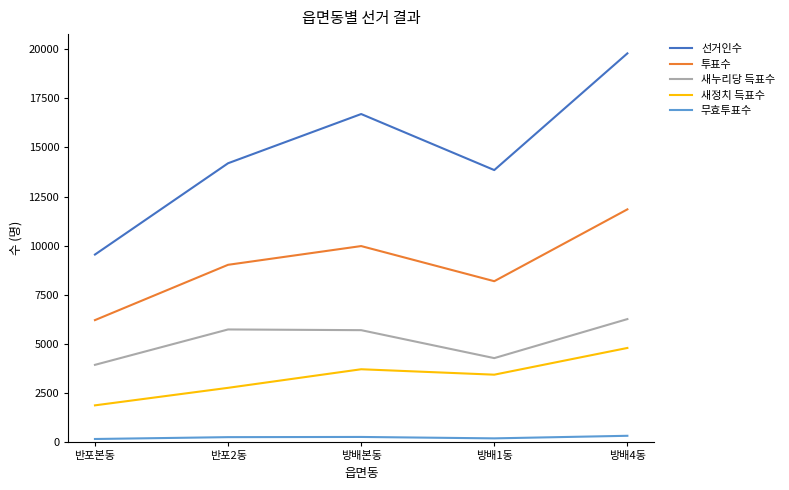

Which series has the largest total across all categories?

선거인수